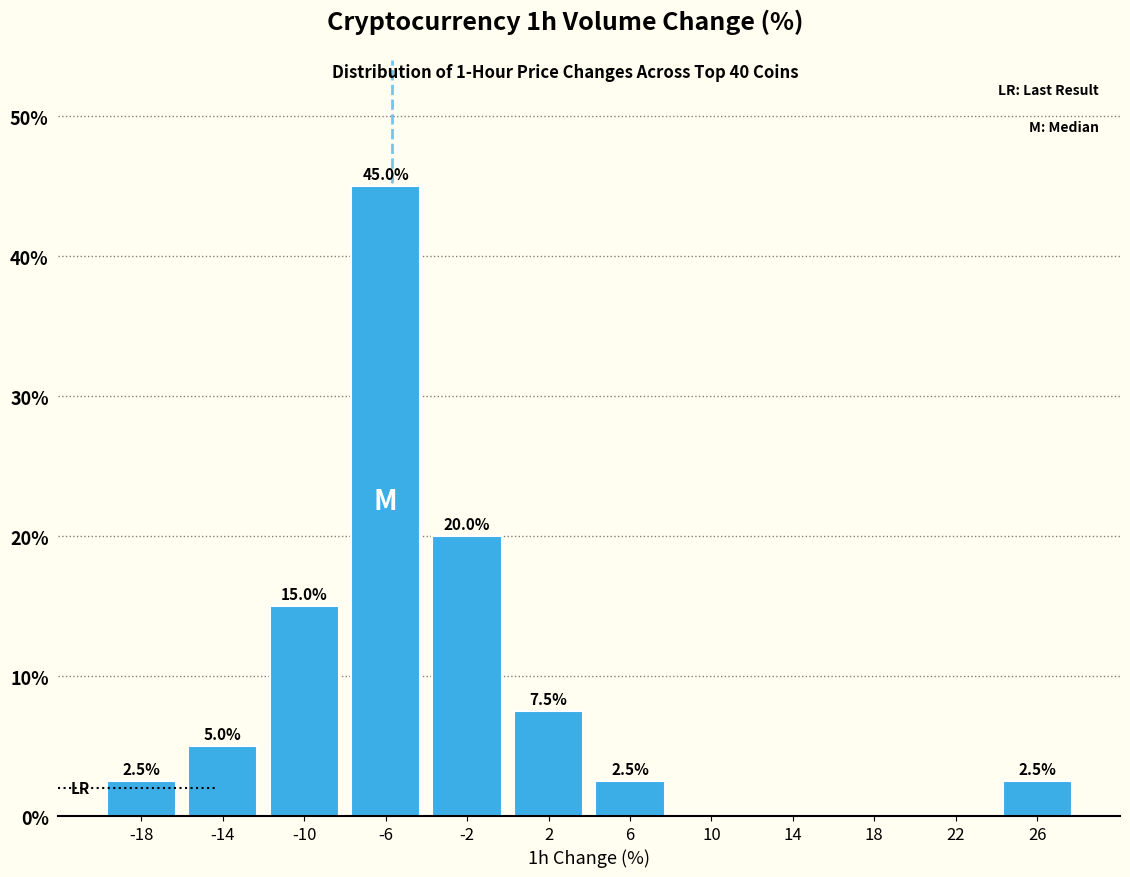

Which range on the x-axis has the tallest bar?

-8 to -4